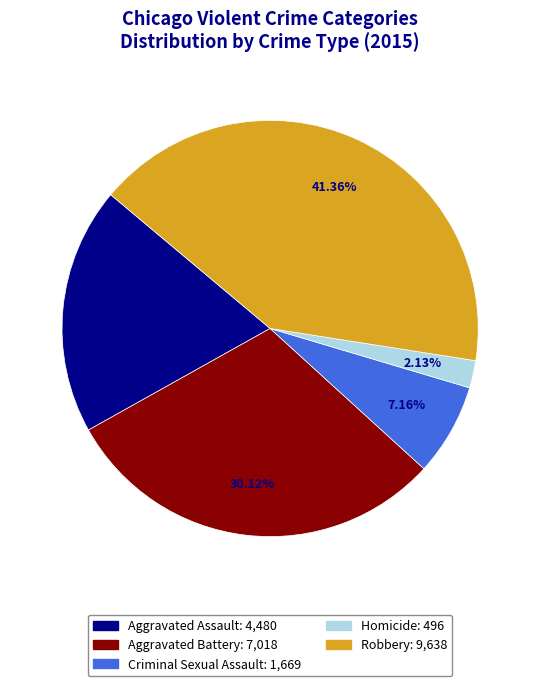

Rank the categories by value from highest to lowest.

Robbery, Aggravated Battery, Aggravated Assault, Criminal Sexual Assault, Homicide